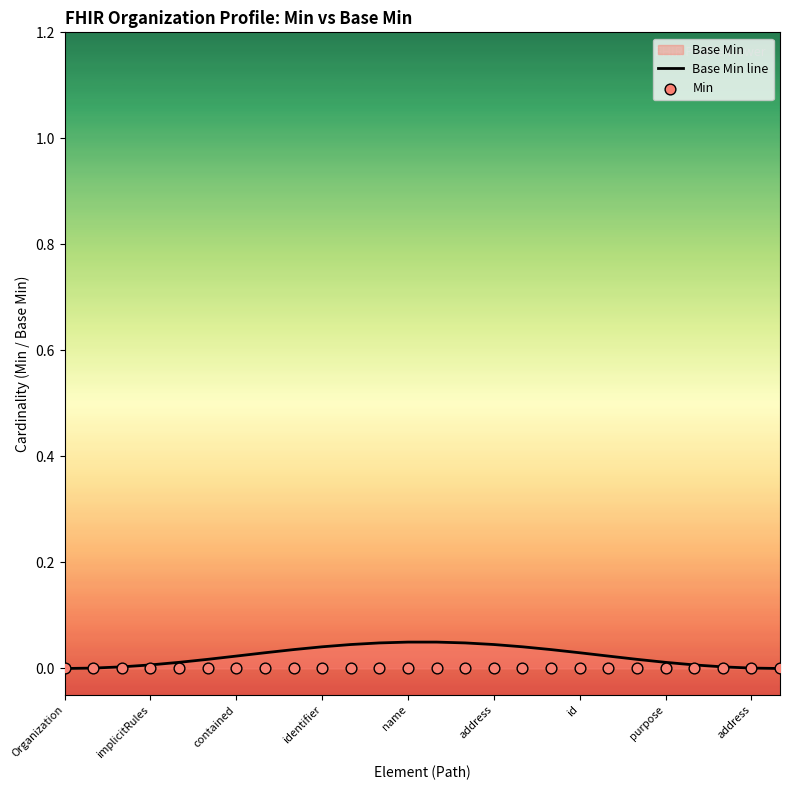

Which series reaches the minimum Y coordinate?

Base Min line